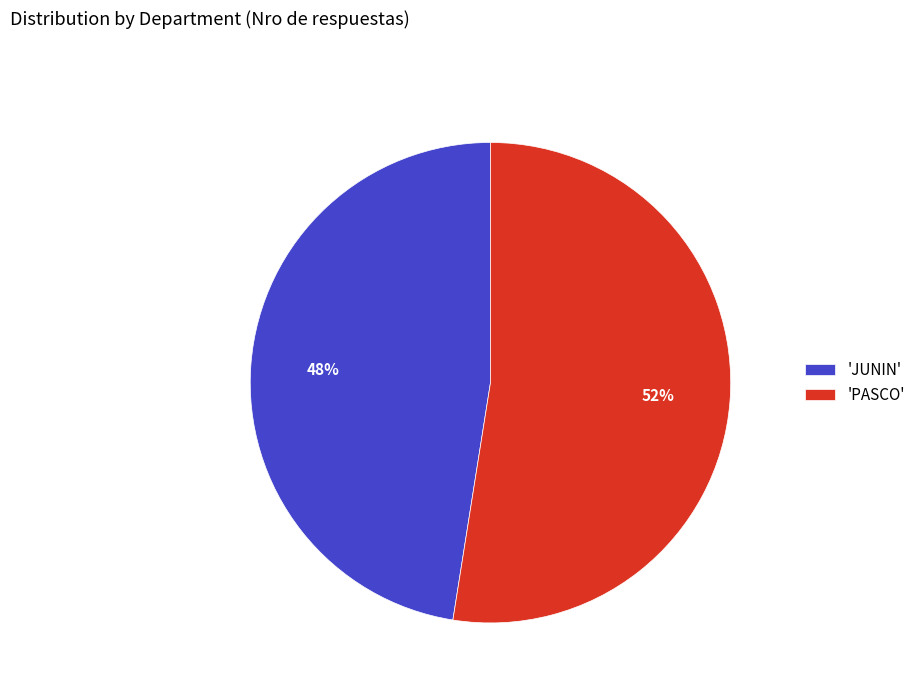

Is it true that 'PASCO' is 52% of the pie?

True